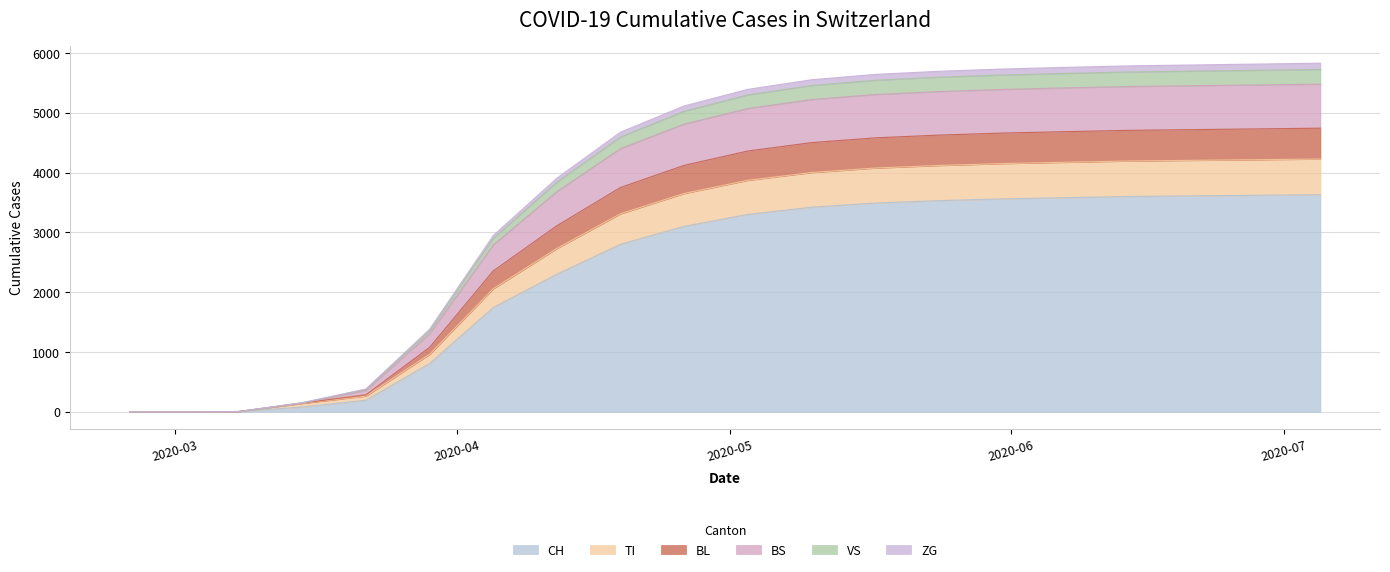

Count the number of data series in this chart.

6